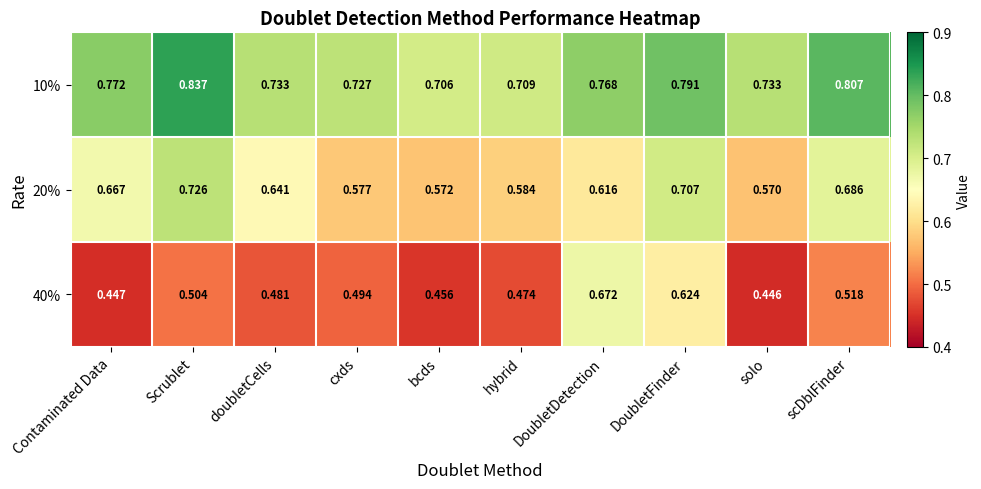

What is the spread (max minus min) of values at cxds?

0.2